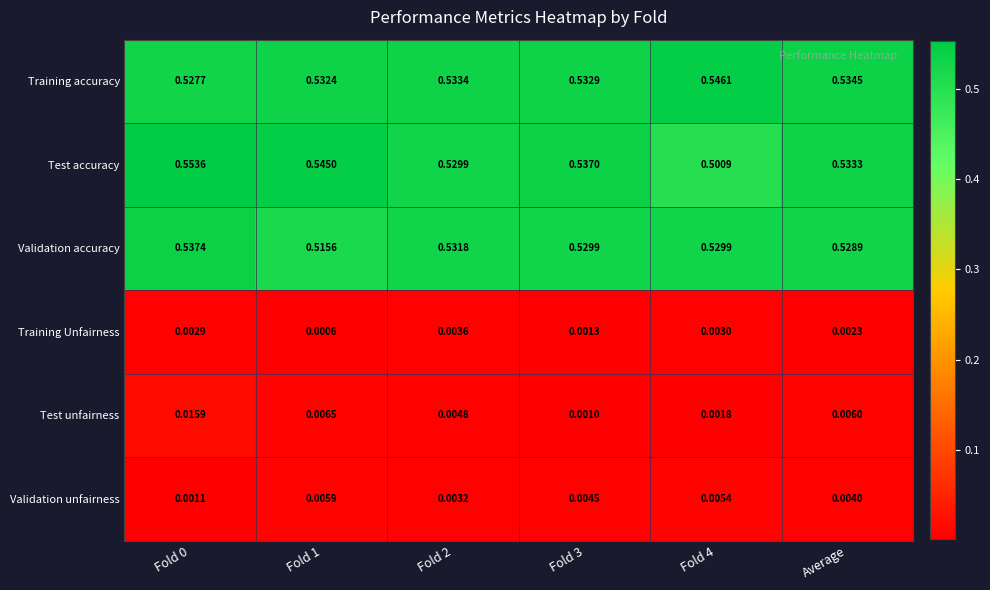

How many categories are shown in the chart?

6